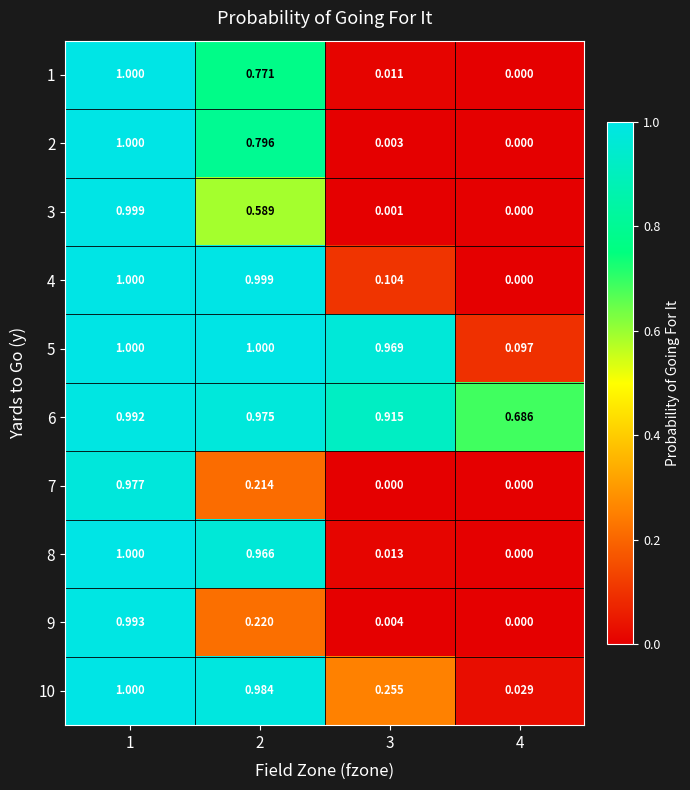

Count the number of data series in this chart.

10